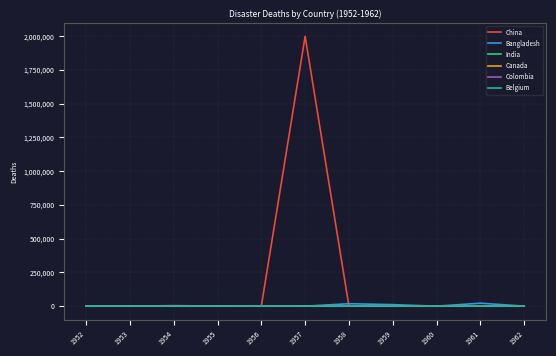

What is the difference between the maximum and minimum values in the Canada series?

501